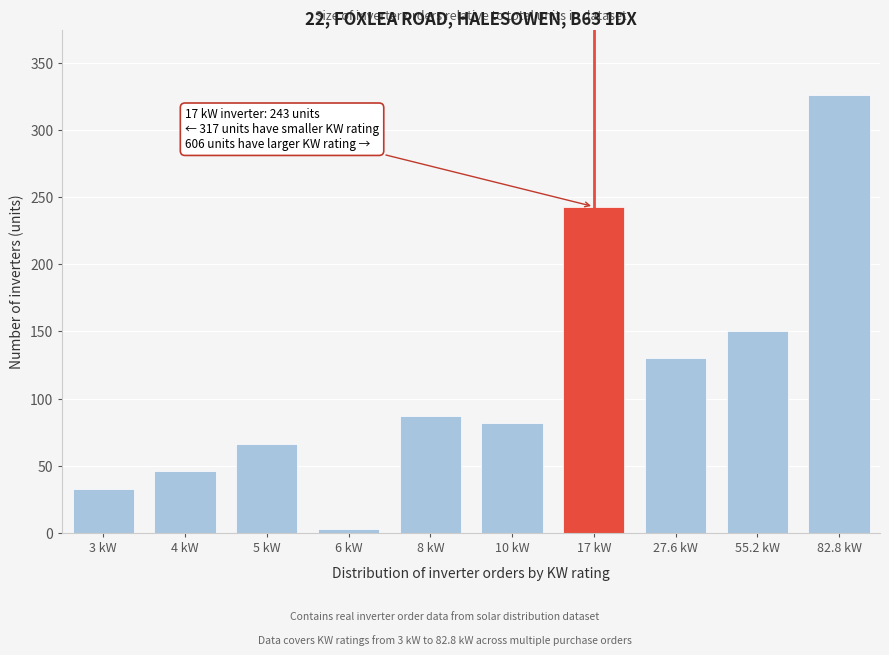

Reading right to left, what are all the values shown in this chart?

326	150	130	243	82	87	3	66	46	33